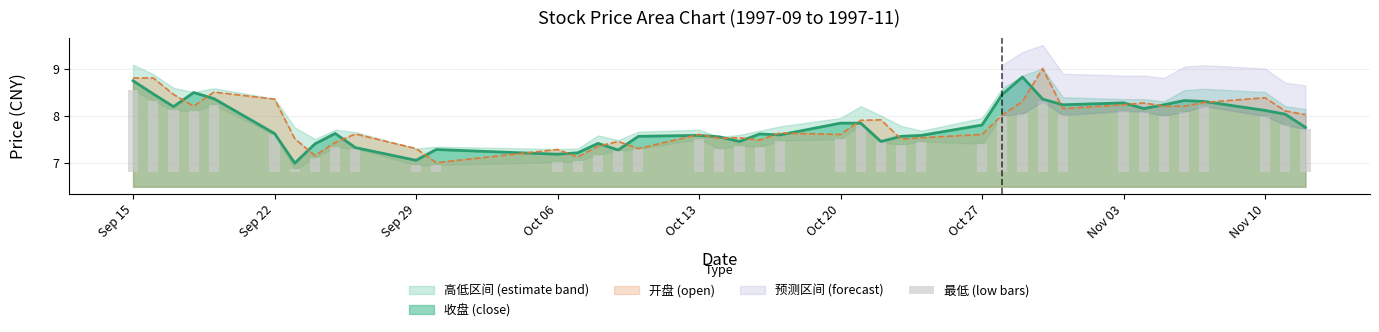

What is the highest value of the 开盘 (open) series?

9.0